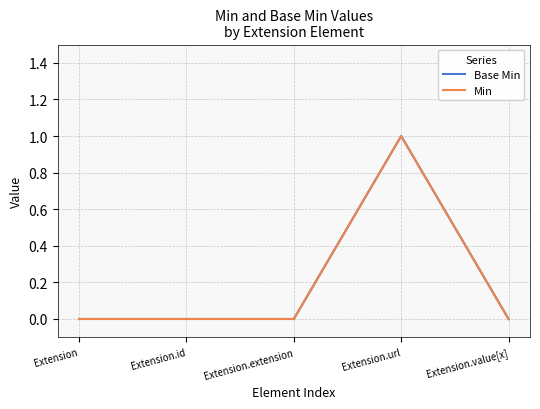

What is the difference between the maximum and minimum values in the Base Min series?

1